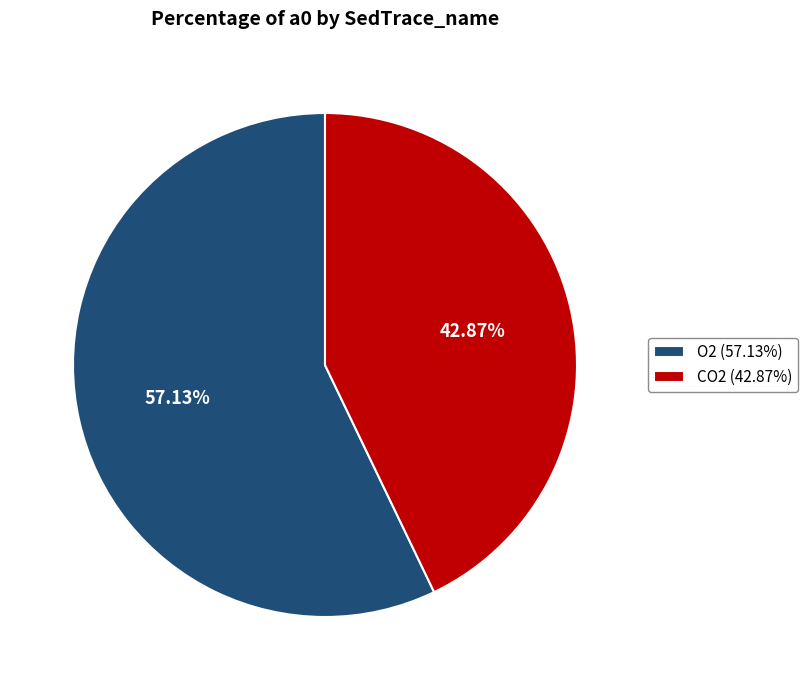

How many slices are in this pie chart?

2